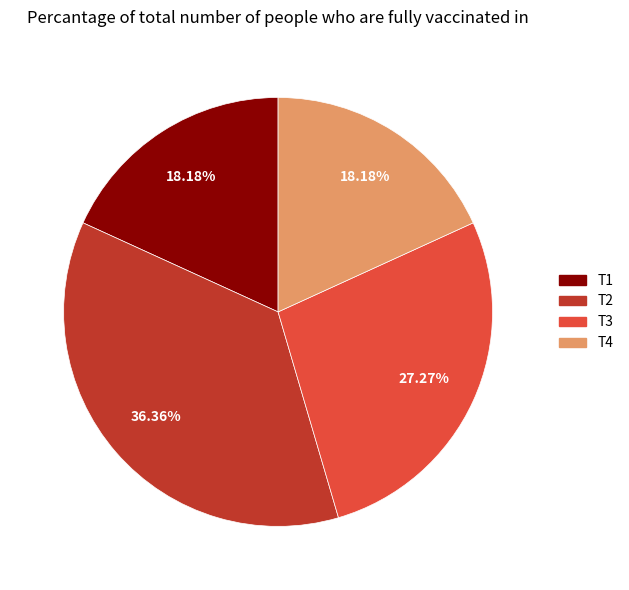

The T1 slice represents 18% of the pie. True or false?

True